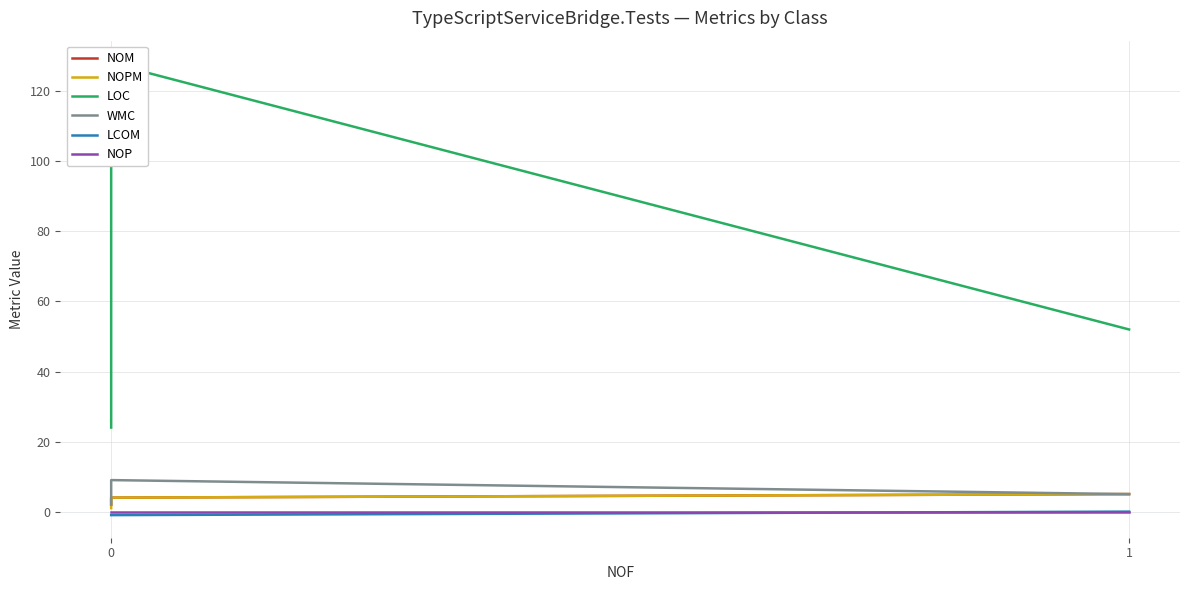

How many values in the LOC series exceed 52?

1